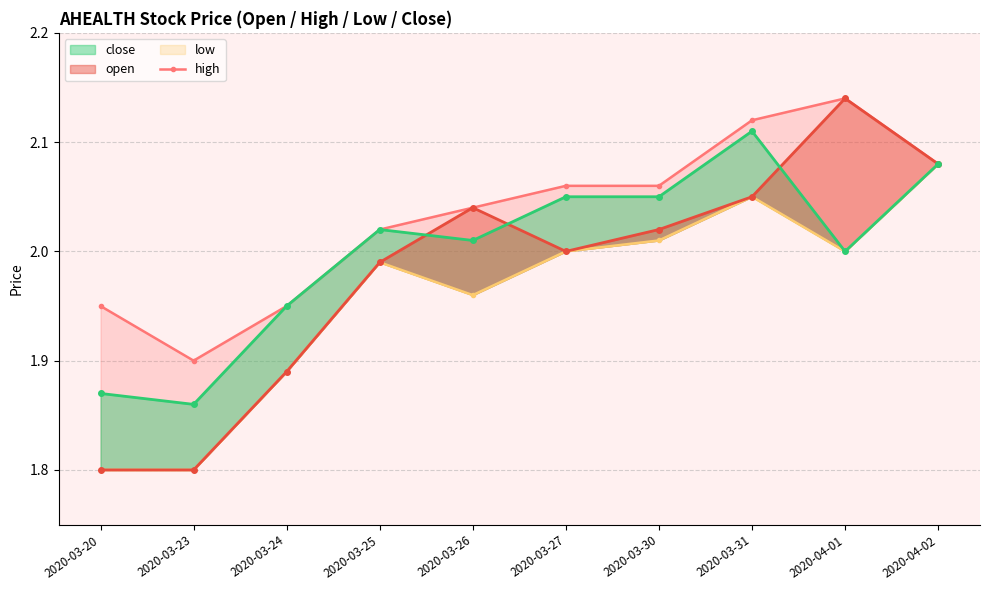

Rank the series at 2020-03-23 from lowest to highest value.

low, open, close, high